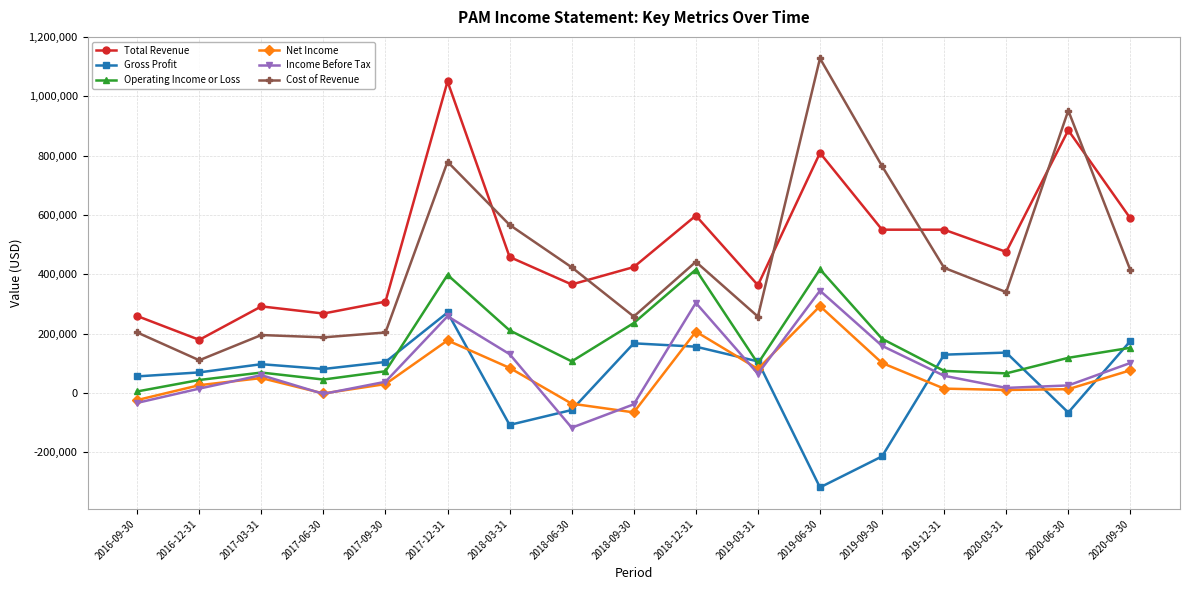

At how many categories does at least one series exceed 7575?

17